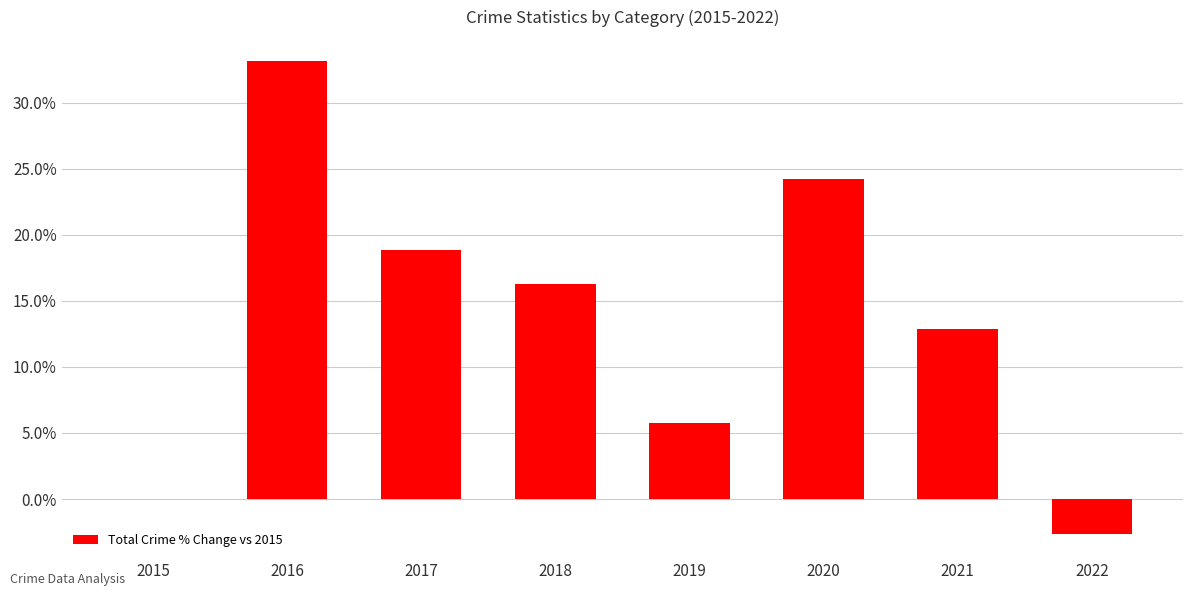

How many values exceed 0?

6